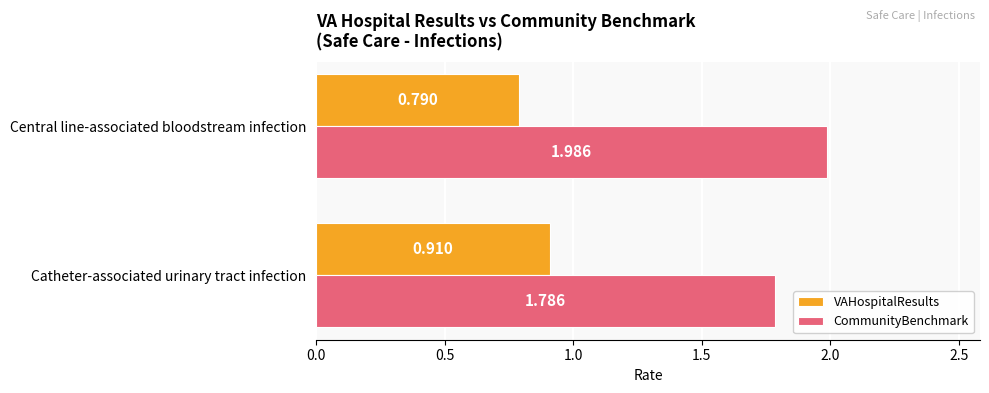

At which category is the sum across all series the highest?

Central line-associated bloodstream infection